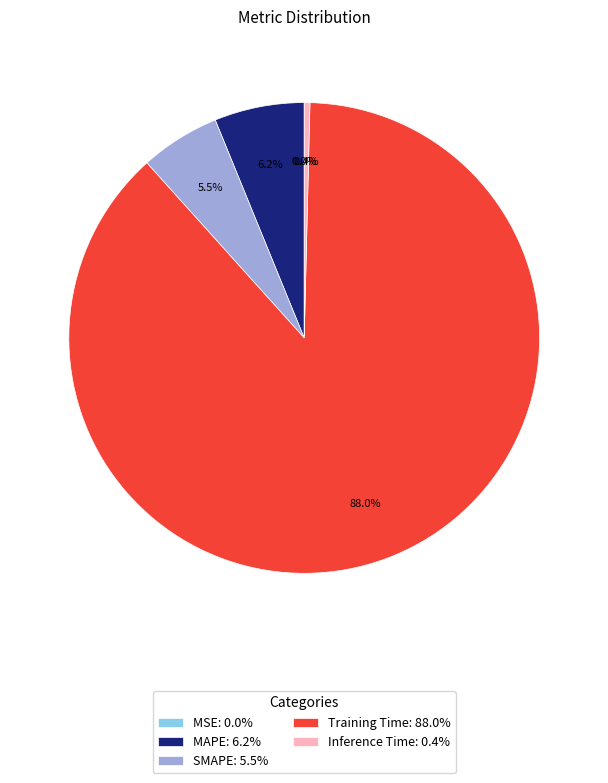

Combined, what portion of the pie is SMAPE: 5.5% and MAPE: 6.2%?

11.7%